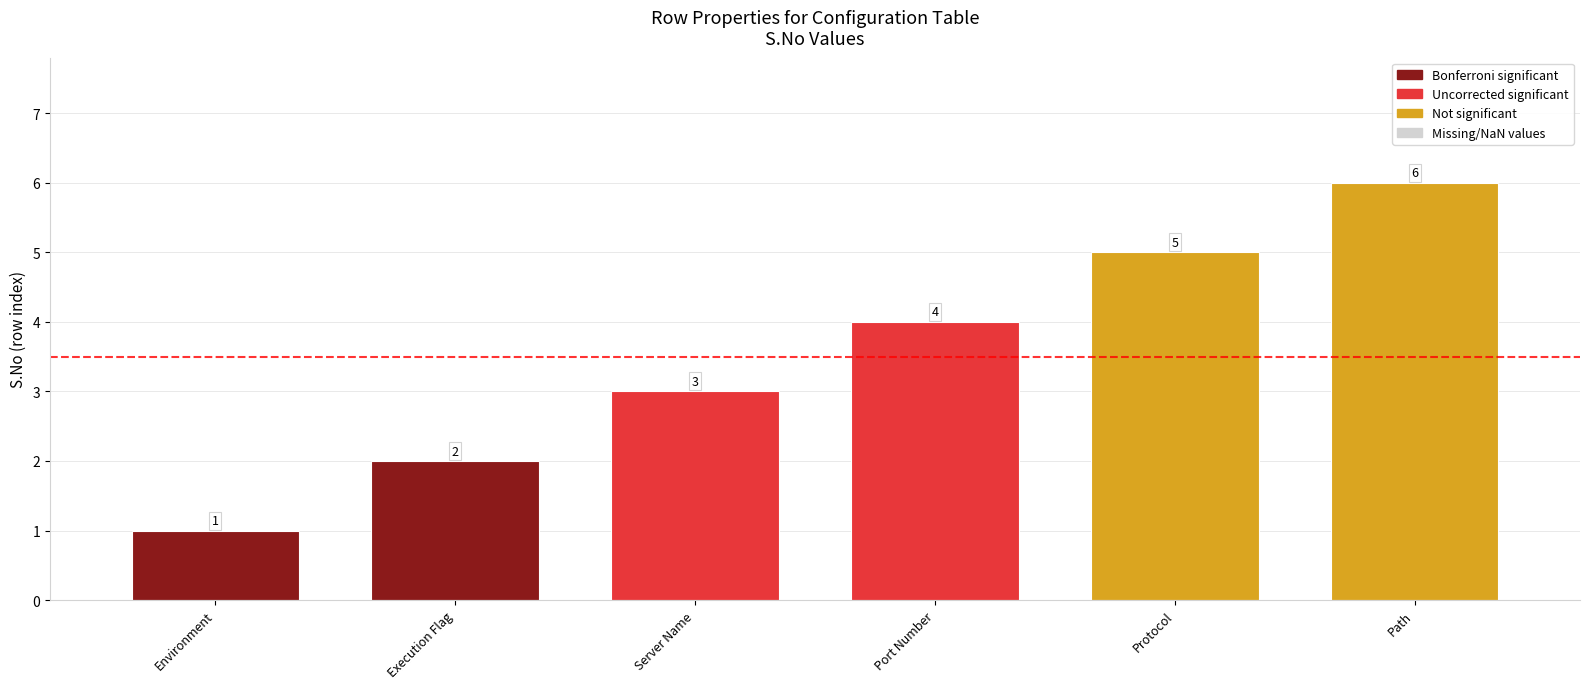

Rank the categories by value from lowest to highest.

Environment, Execution Flag, Server Name, Port Number, Protocol, Path